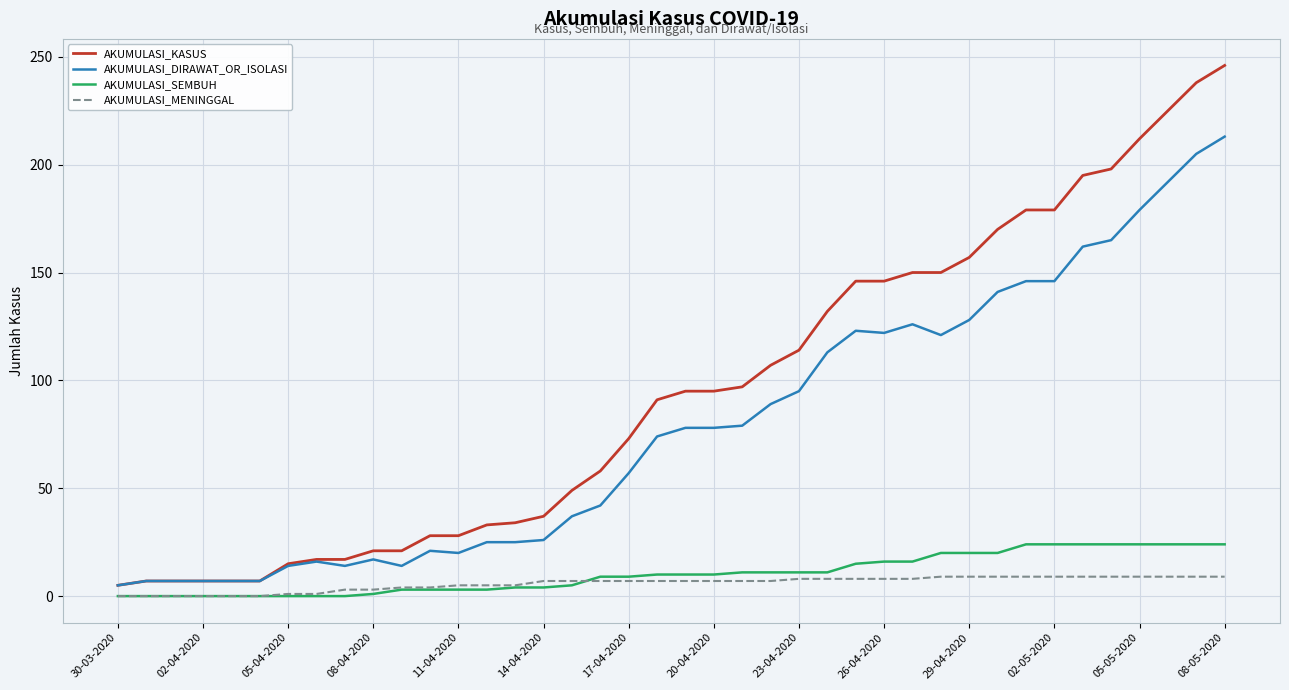

What is the maximum value for AKUMULASI_MENINGGAL?

9